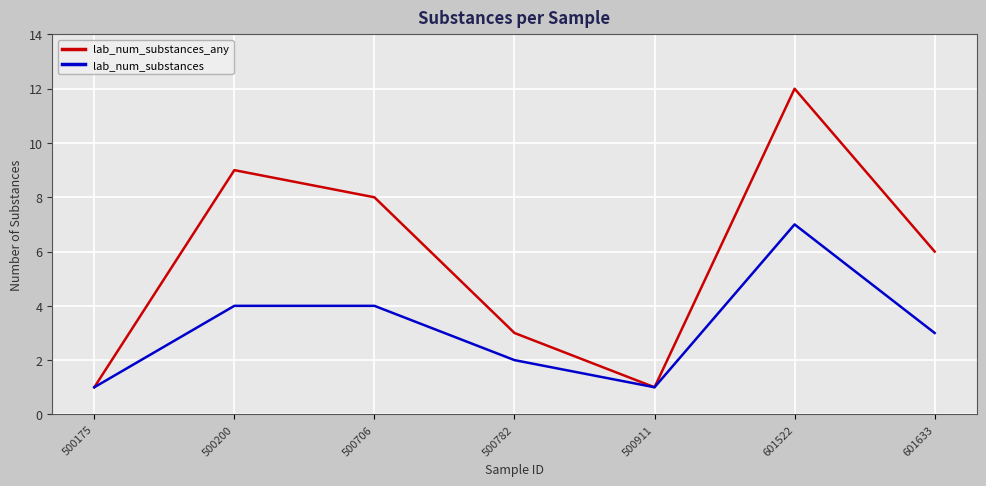

Is this an area chart (filled region under the line)?

No